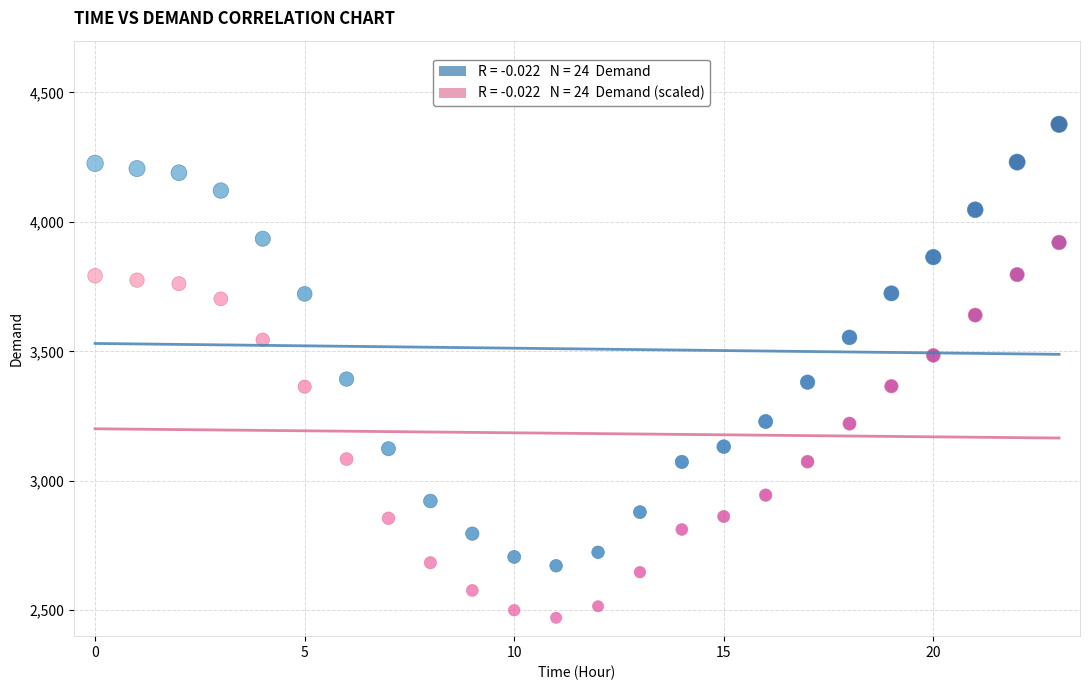

Across all data points, what is the range of Y values (max minus min)?

1905.8